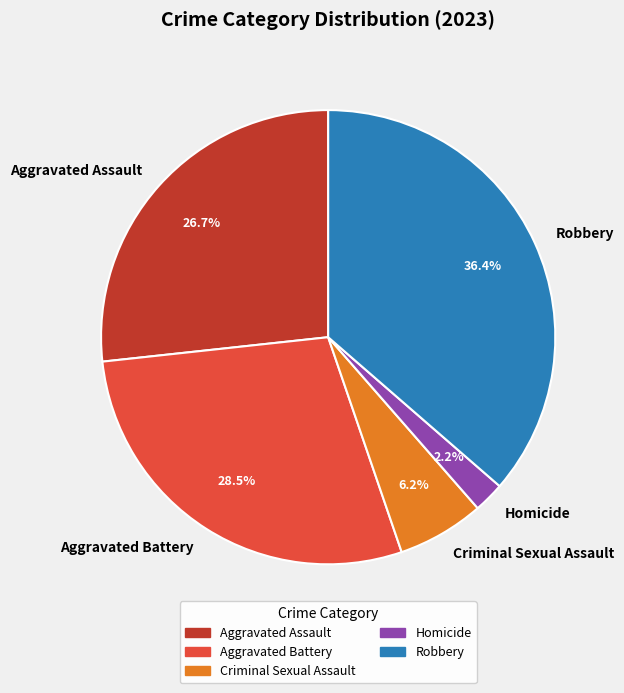

To the nearest percent, what is the difference between the largest and smallest slice percentages?

34%